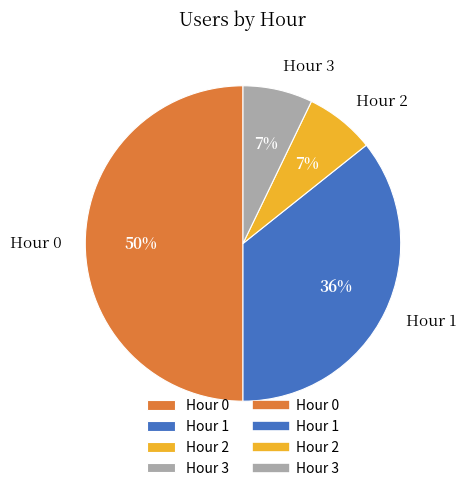

Between Hour 1 and Hour 2, which is larger?

Hour 1